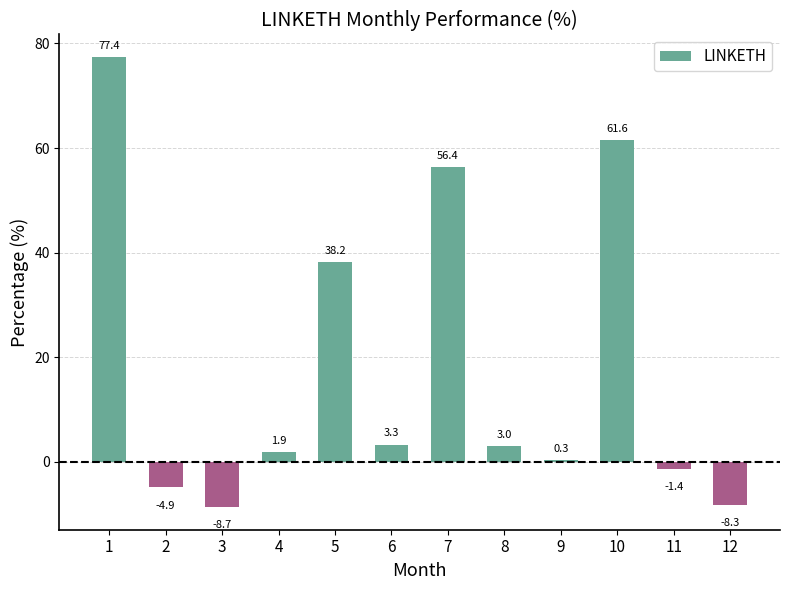

Where does the data first go above 2?

1